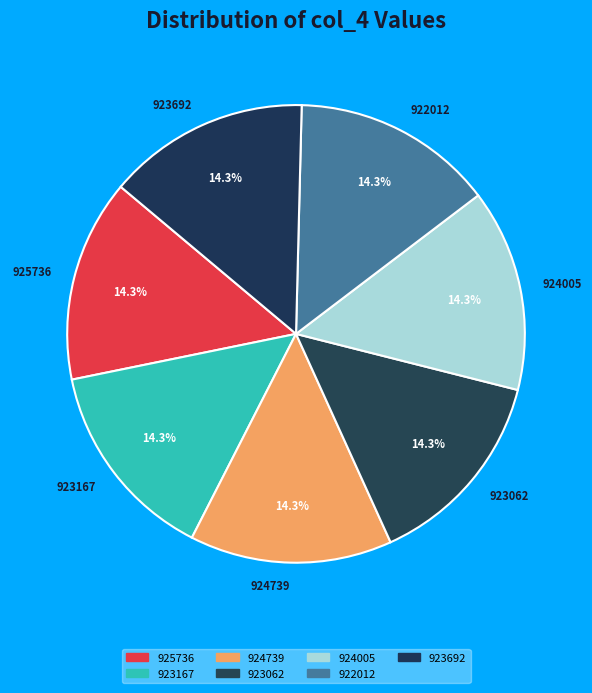

What is the ratio of the value at 925736 to the value at 924739?

1.0